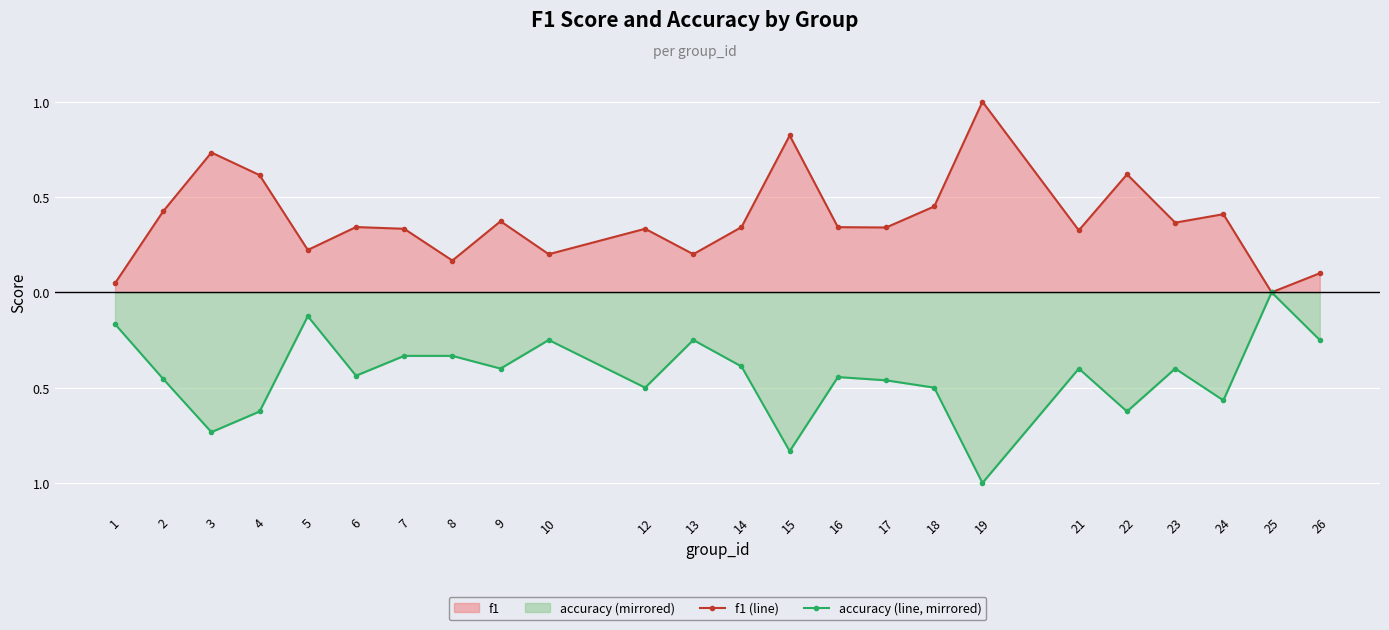

Which has a higher value, 16 or 15?

15